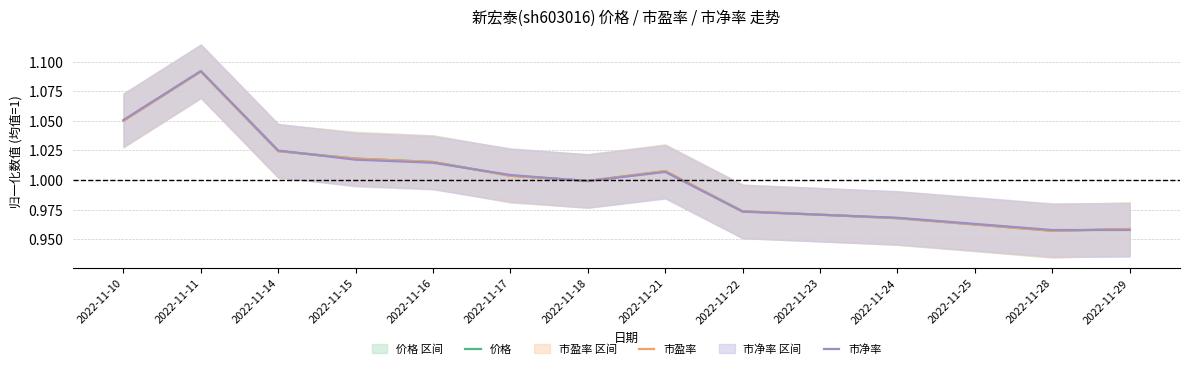

Reading left to right, extract all data points from this chart.

价格: 2022-11-10=1.1	2022-11-11=1.1	2022-11-14=1.0	2022-11-15=1.0	2022-11-16=1.0	2022-11-17=1.0	2022-11-18=1.0	2022-11-21=1.0	2022-11-22=1.0	2022-11-23=1.0	2022-11-24=1.0	2022-11-25=1.0	2022-11-28=1.0	2022-11-29=1.0
市盈率: 2022-11-10=1.1	2022-11-11=1.1	2022-11-14=1.0	2022-11-15=1.0	2022-11-16=1.0	2022-11-17=1.0	2022-11-18=1.0	2022-11-21=1.0	2022-11-22=1.0	2022-11-23=1.0	2022-11-24=1.0	2022-11-25=1.0	2022-11-28=1.0	2022-11-29=1.0
市净率: 2022-11-10=1.1	2022-11-11=1.1	2022-11-14=1.0	2022-11-15=1.0	2022-11-16=1.0	2022-11-17=1.0	2022-11-18=1.0	2022-11-21=1.0	2022-11-22=1.0	2022-11-23=1.0	2022-11-24=1.0	2022-11-25=1.0	2022-11-28=1.0	2022-11-29=1.0